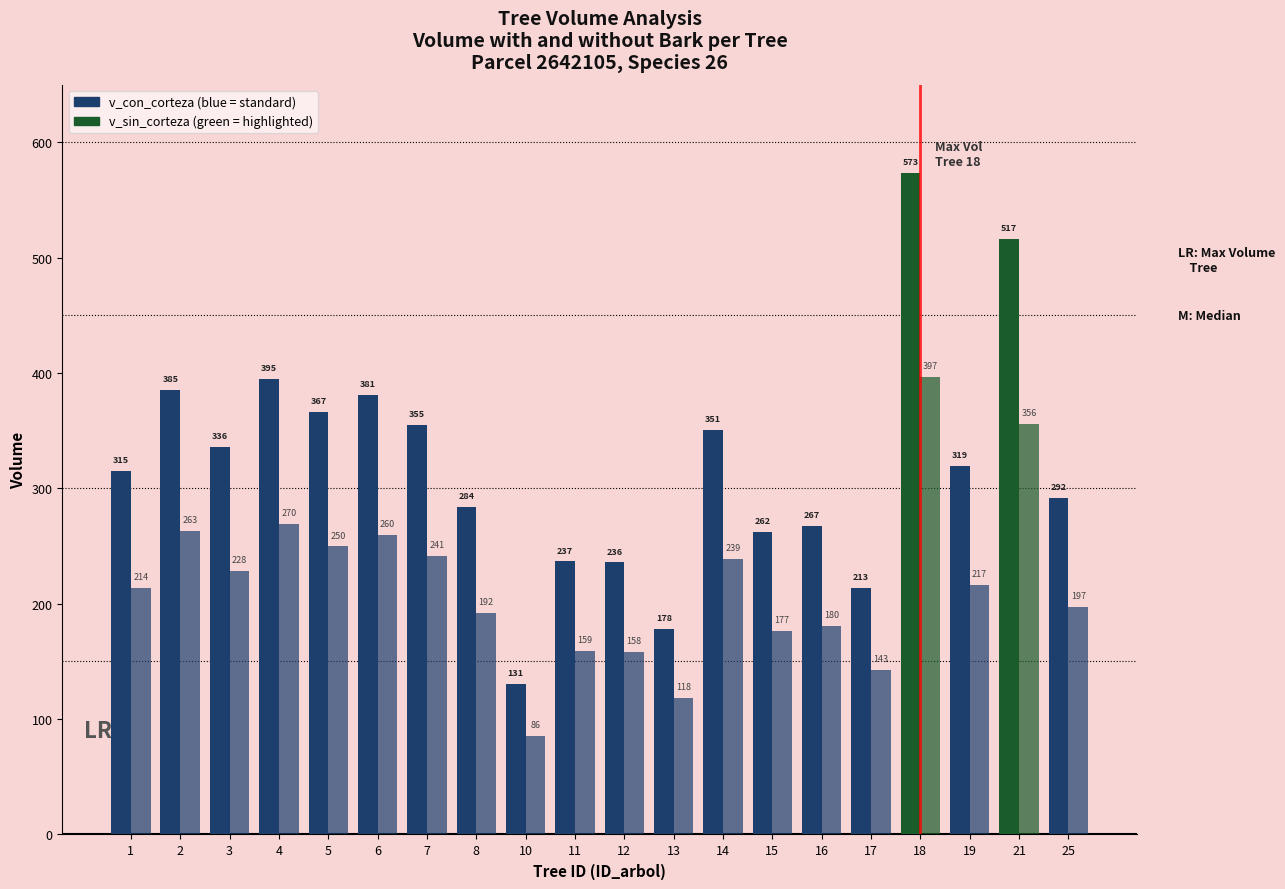

Reading right to left, transcribe all the data shown in this chart.

v_con_corteza: 291.6	516.5	319.1	573.1	213.5	267.5	262.2	350.9	177.8	235.8	236.7	130.6	283.9	355.1	381.1	366.5	394.5	335.9	385.5	315.2
v_sin_corteza: 197.0	355.8	216.7	396.5	142.7	180.4	176.7	239.1	118.3	158.4	158.8	85.8	191.8	241.4	260.0	249.7	269.5	228.1	263.1	214.1